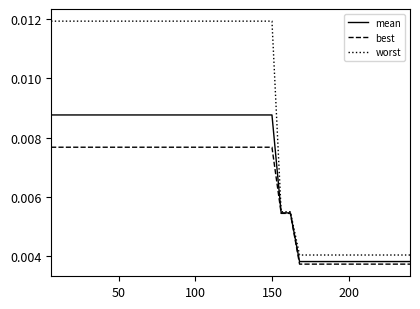

Which series has the widest spread of values?

worst